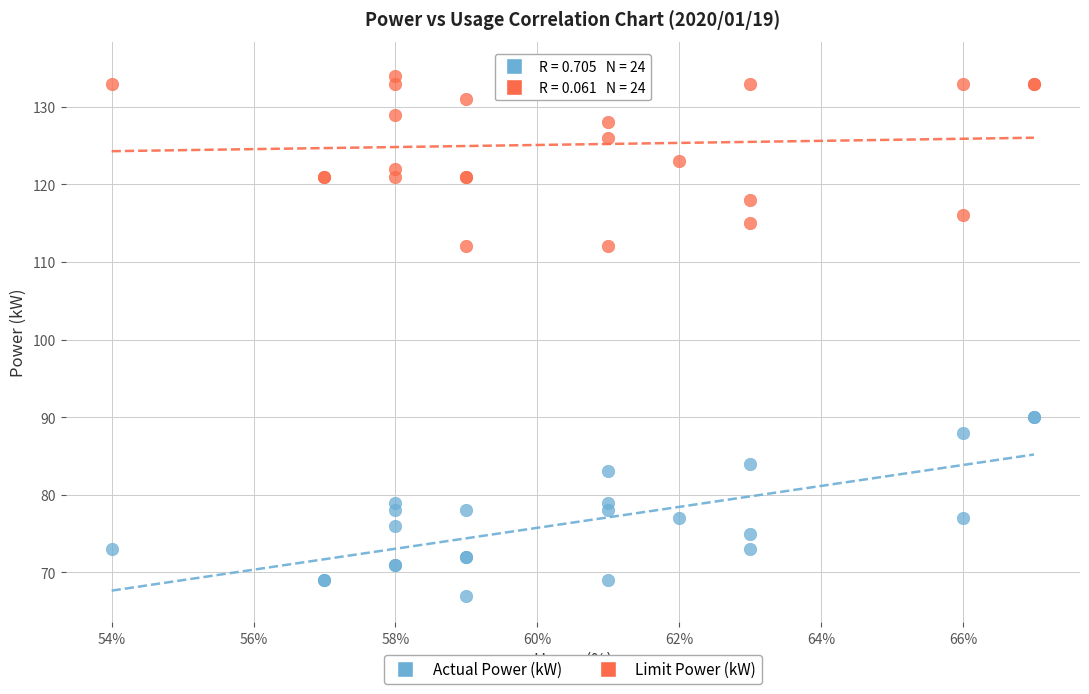

Which series contains the highest Y value?

Limit Power (kW)